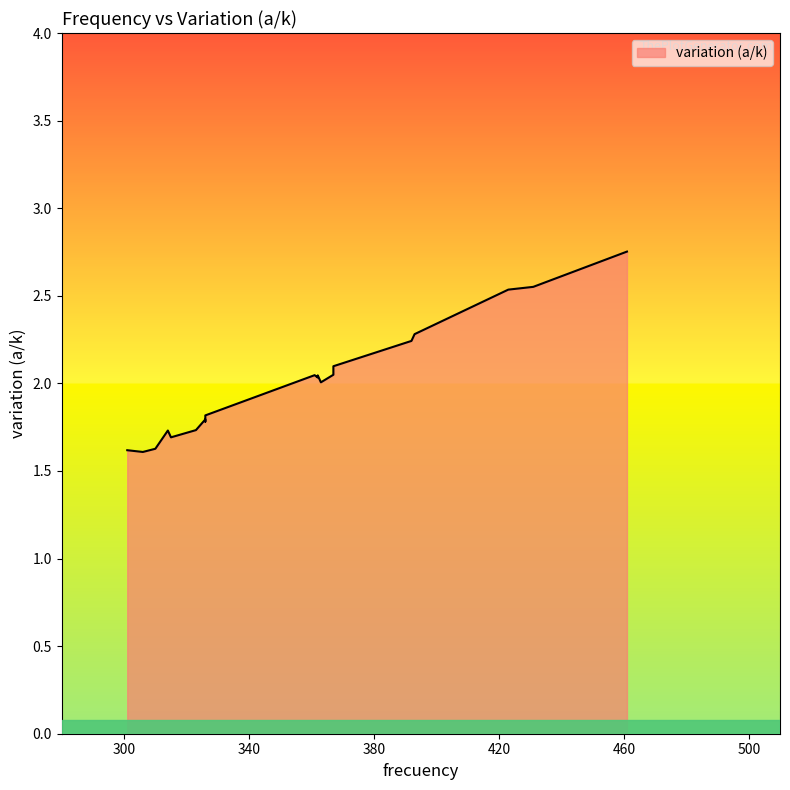

Rank the categories by value from lowest to highest.

306, 301, 310, 315, 314, 323, 326, 326, 326, 363, 362, 362, 361, 367, 367, 392, 393, 423, 431, 461